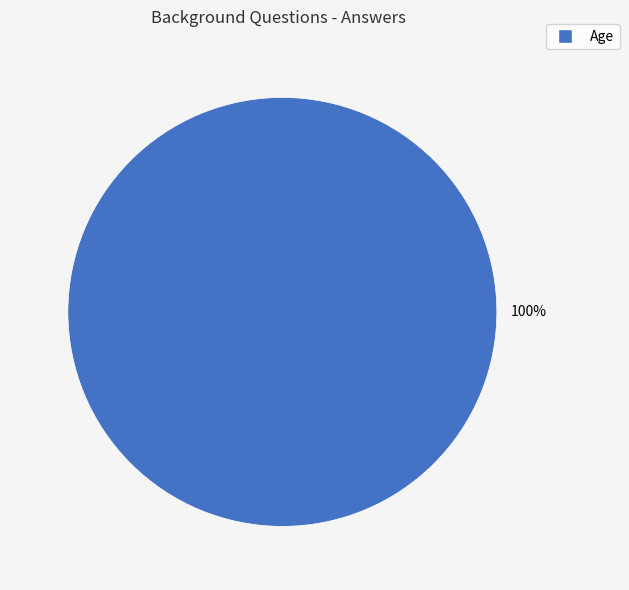

Is there any slice that represents more than half of the pie?

Yes